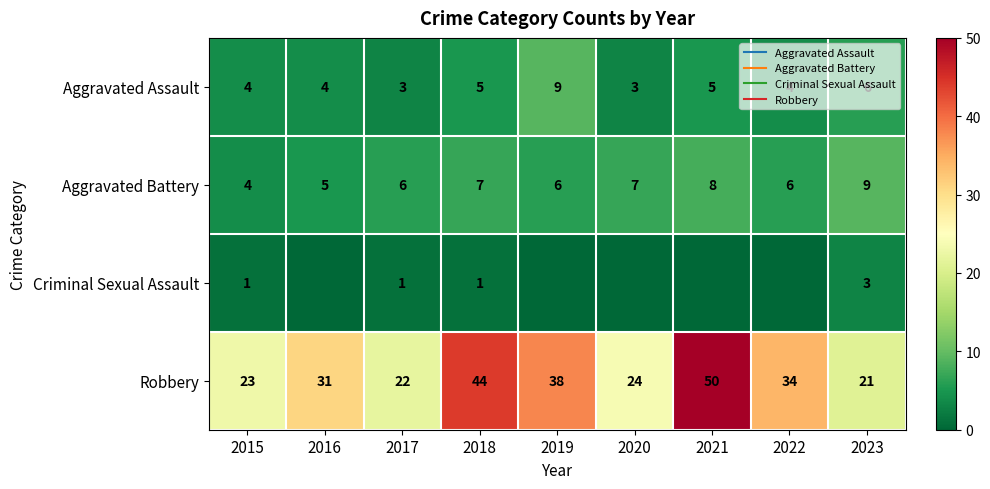

At how many categories does at least one series exceed 49?

1